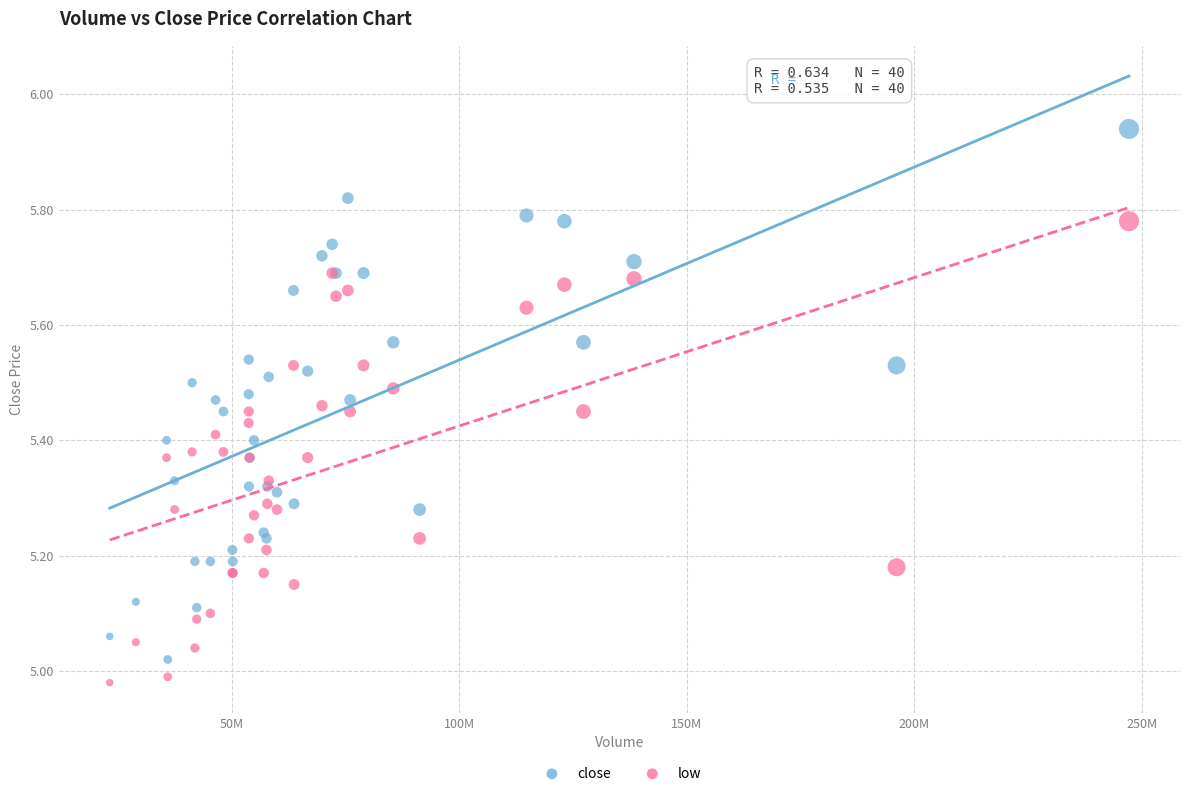

Which series has the widest spread of Y values?

close